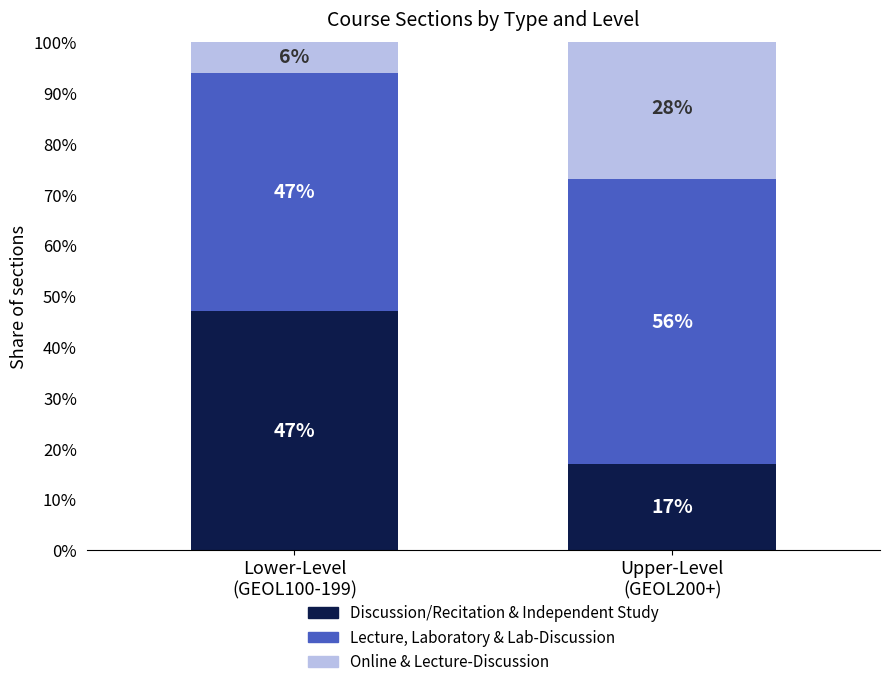

What is the highest value of the Discussion/Recitation & Independent Study series?

47